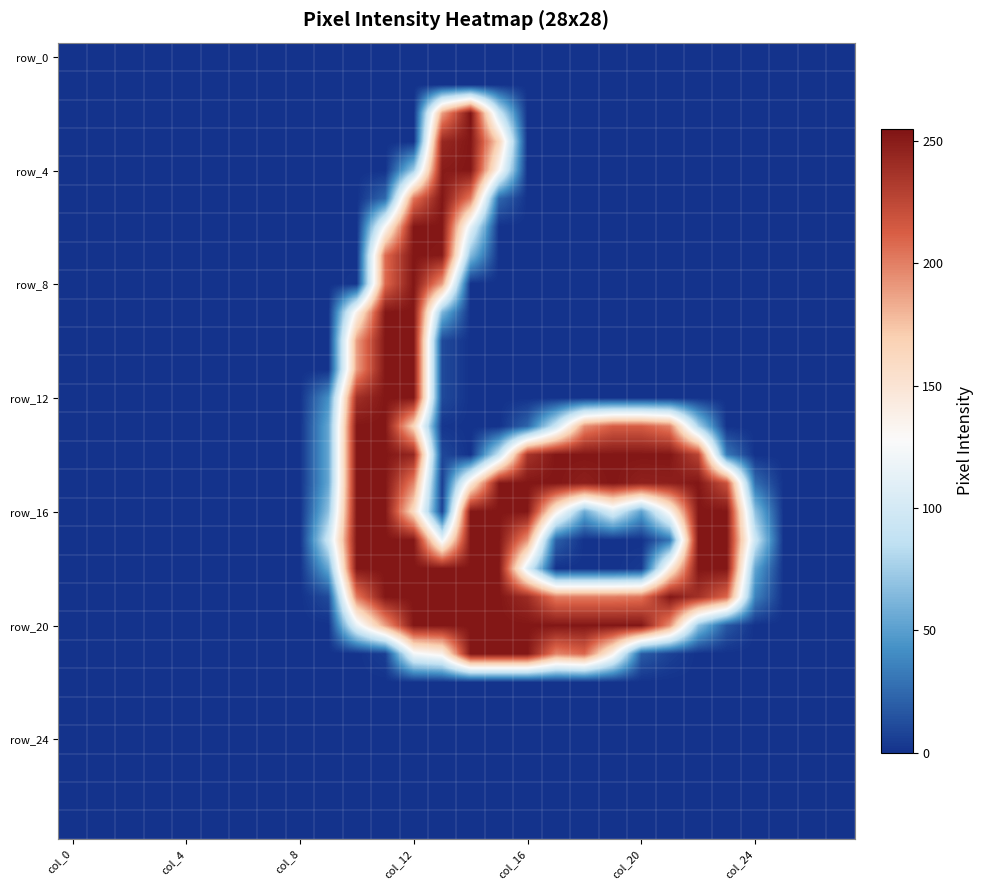

At which category is the sum across all series the highest?

col_12